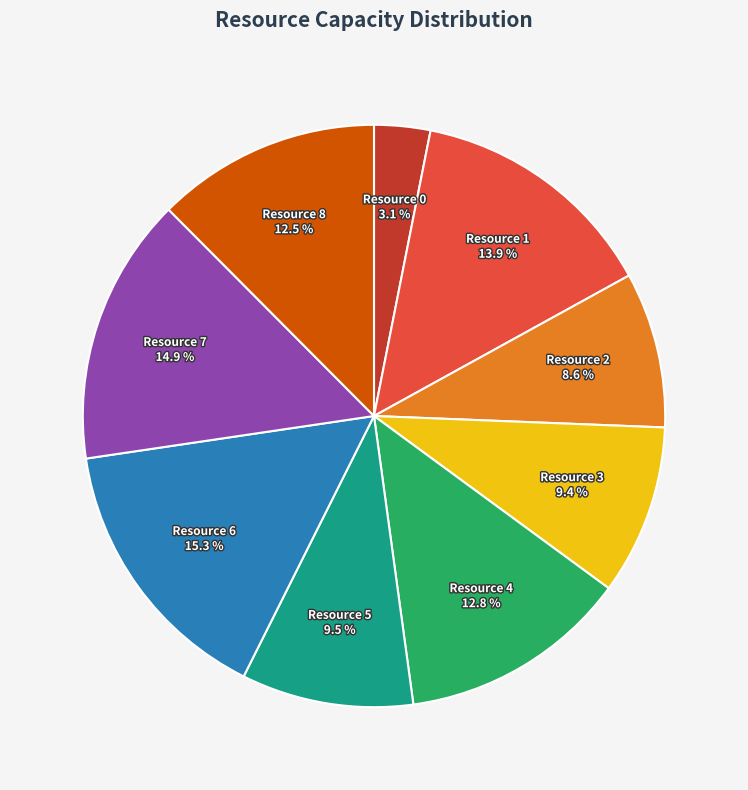

To the nearest percent, what is the average slice percentage?

11%